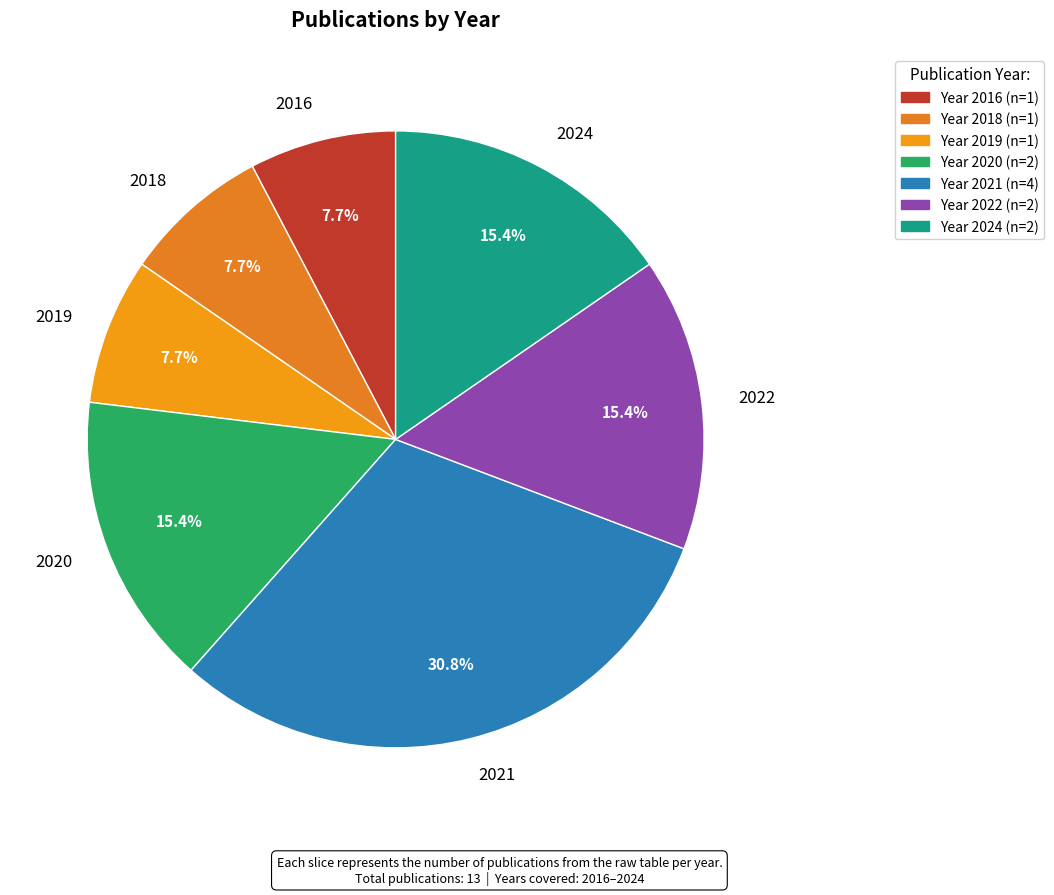

To the nearest percent, what is the average slice percentage?

14%